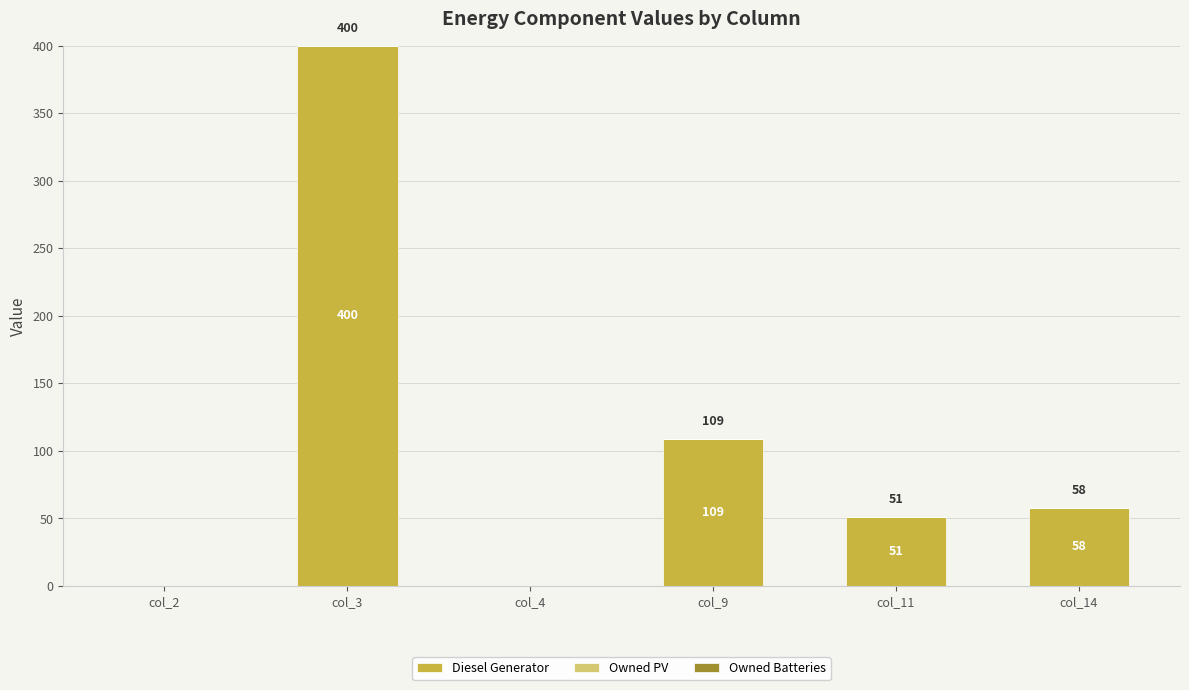

Between col_2 and col_3, which is larger?

col_3